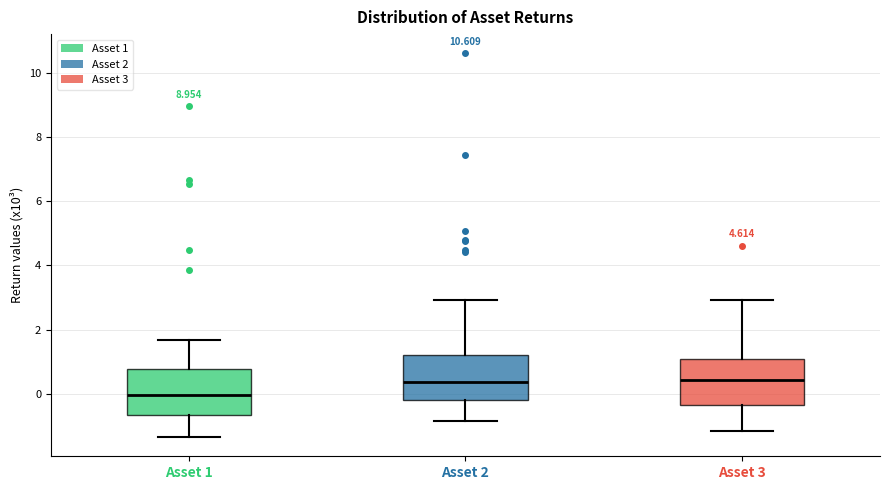

Reading left to right, read every box against the y-axis: the position of its median line, the range the box covers, and the ends of its whiskers. The values are not printed on the chart, so give them approximately, as read against the axis.

Asset 1: median 0.0, box -0.6 to 0.8, whiskers -1.4 to 1.6
Asset 2: median 0.4, box -0.2 to 1.2, whiskers -0.8 to 3.0
Asset 3: median 0.4, box -0.4 to 1.0, whiskers -1.2 to 3.0